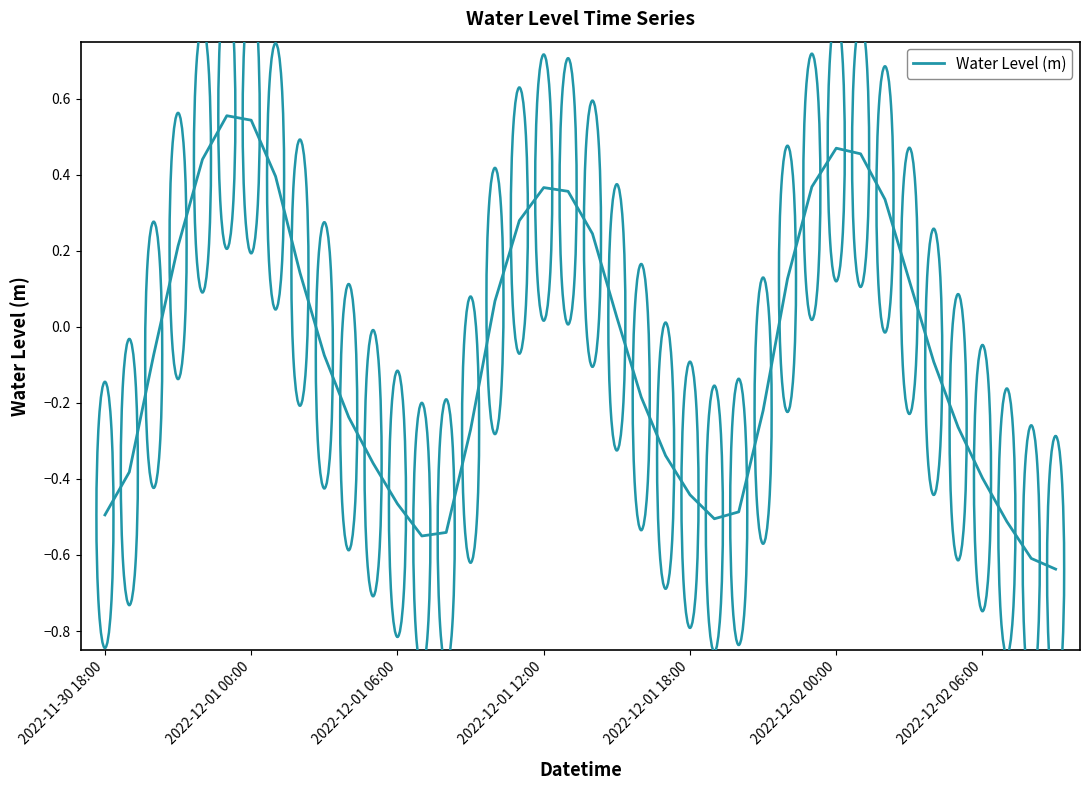

How many values are below 0?

22